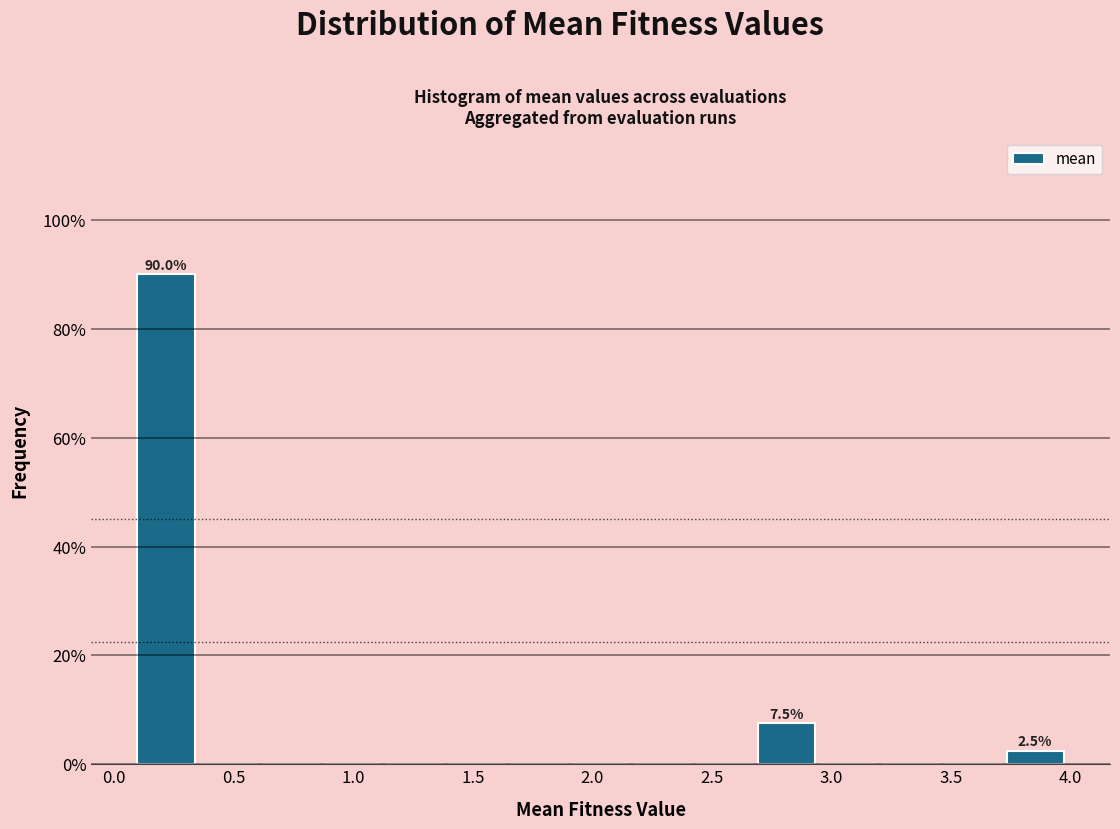

Which range on the x-axis has the tallest bar?

0.10 to 0.35